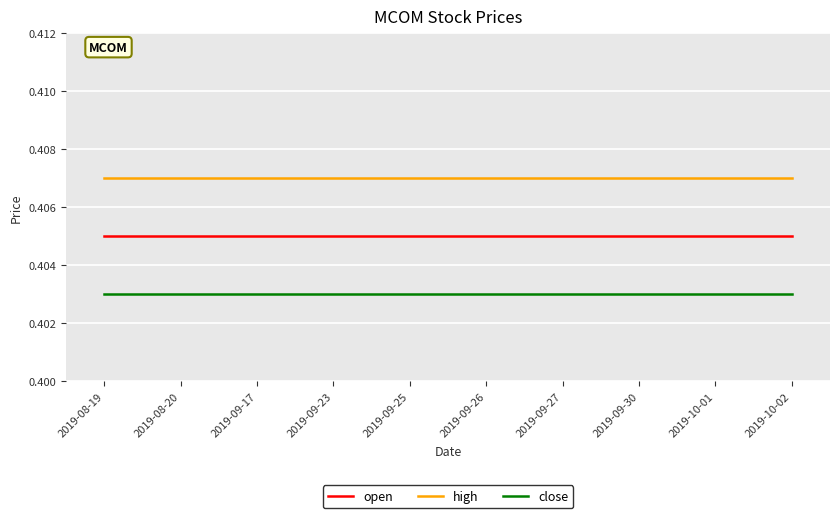

Count the number of categories in the chart.

10